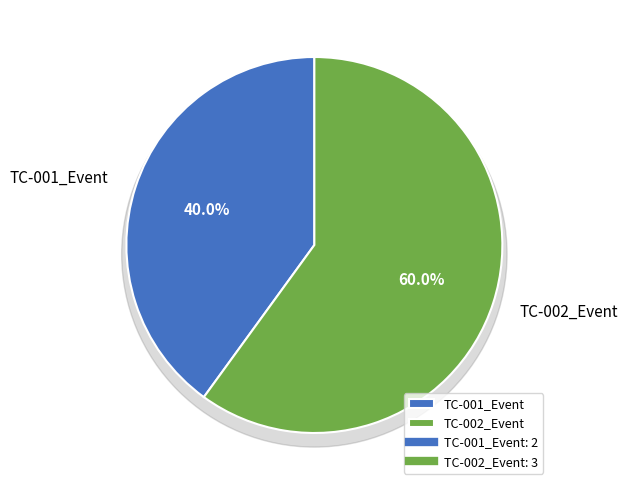

Which category has the smallest portion of the pie?

TC-001_Event